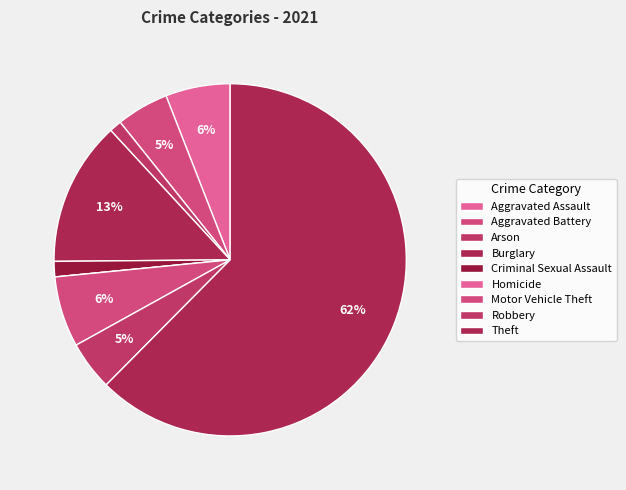

Is there a majority slice in this chart?

Yes